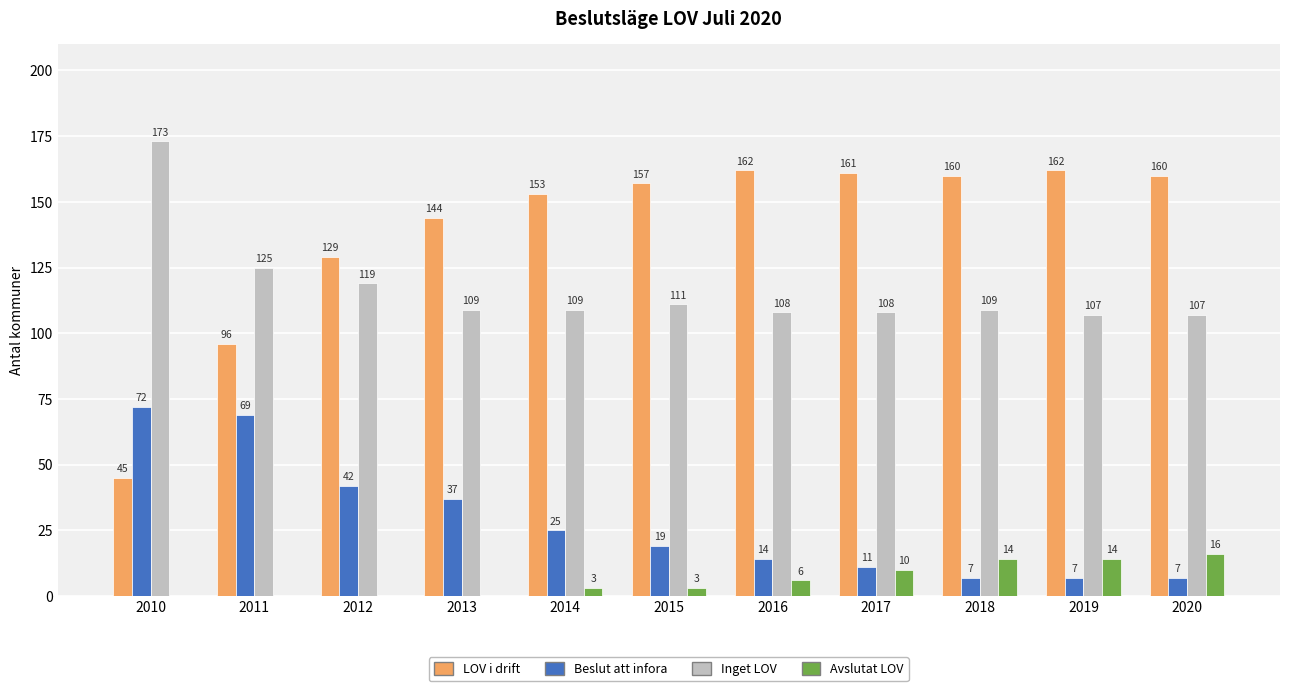

Reading right to left, list all the values displayed in this chart.

LOV i drift: 2020=160	2019=162	2018=160	2017=161	2016=162	2015=157	2014=153	2013=144	2012=129	2011=96	2010=45
Beslut att infora: 2020=7	2019=7	2018=7	2017=11	2016=14	2015=19	2014=25	2013=37	2012=42	2011=69	2010=72
Inget LOV: 2020=107	2019=107	2018=109	2017=108	2016=108	2015=111	2014=109	2013=109	2012=119	2011=125	2010=173
Avslutat LOV: 2020=16	2019=14	2018=14	2017=10	2016=6	2015=3	2014=3	2013=0	2012=0	2011=0	2010=0